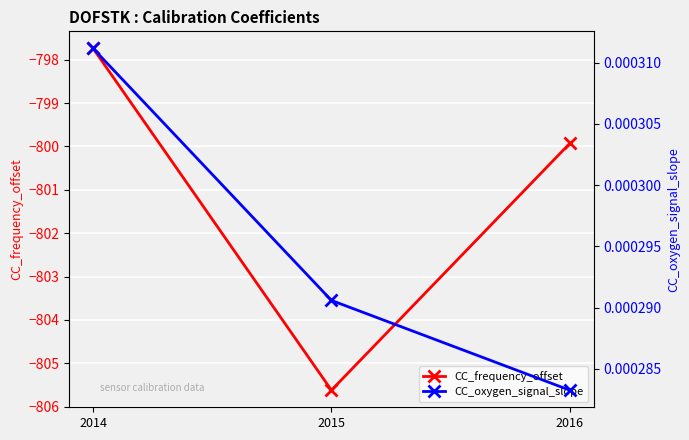

Is it true that CC_frequency_offset equals -799.9 at 2016?

True